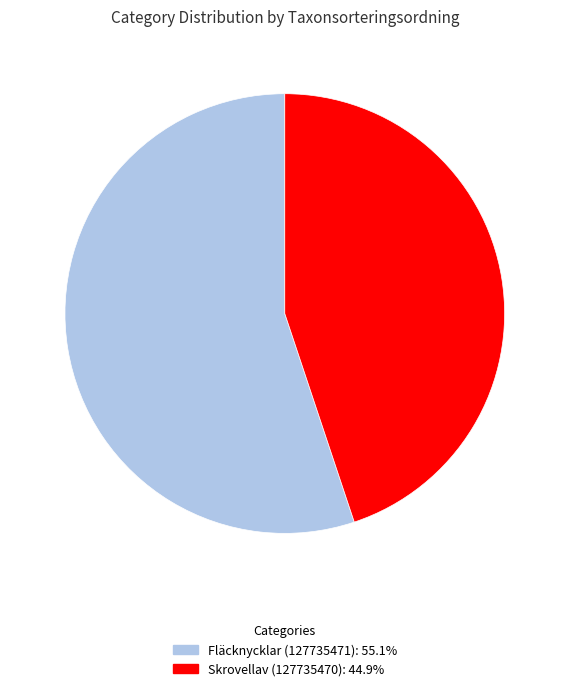

How many segments does this pie chart have?

2